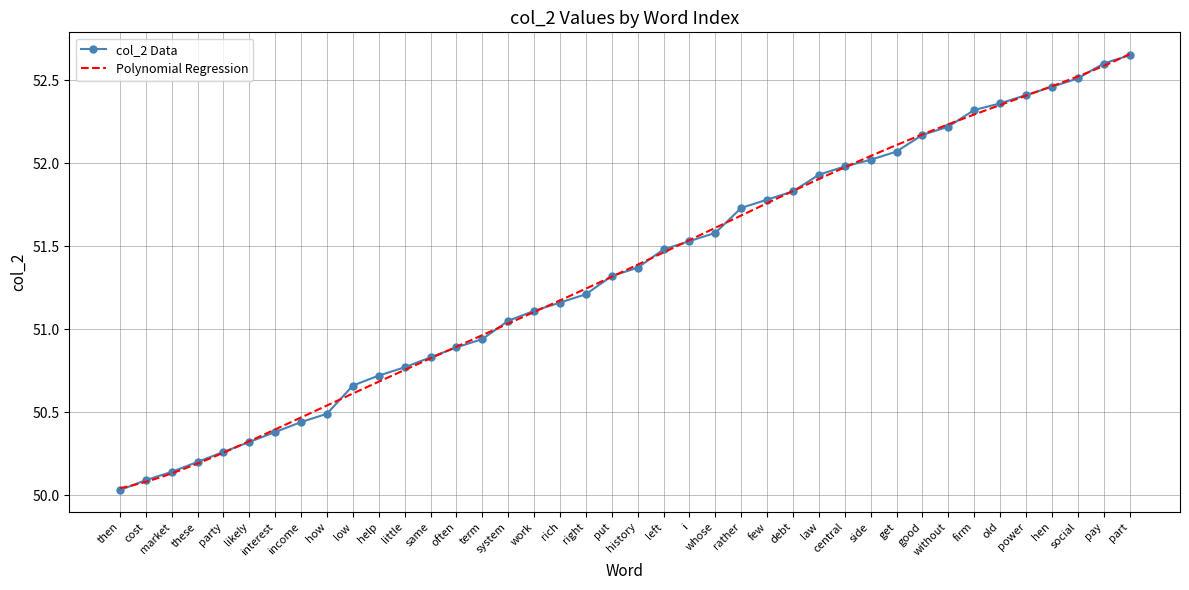

What is the value of the 31st point from the left?

52.1